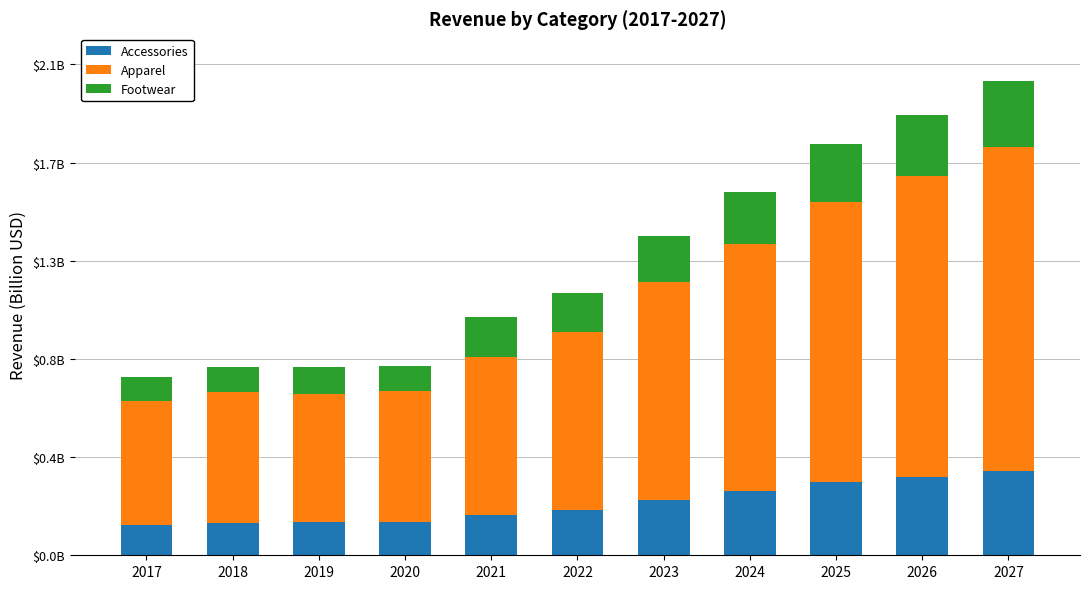

At which category is the sum across all series the highest?

2027